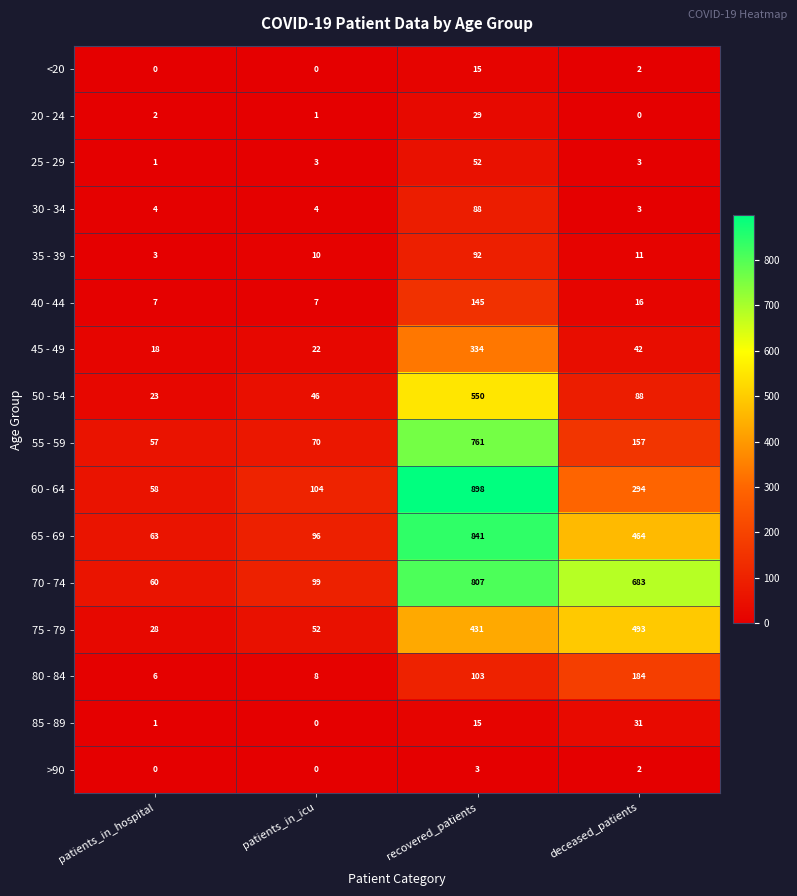

Which series has the largest total across all categories?

70 - 74